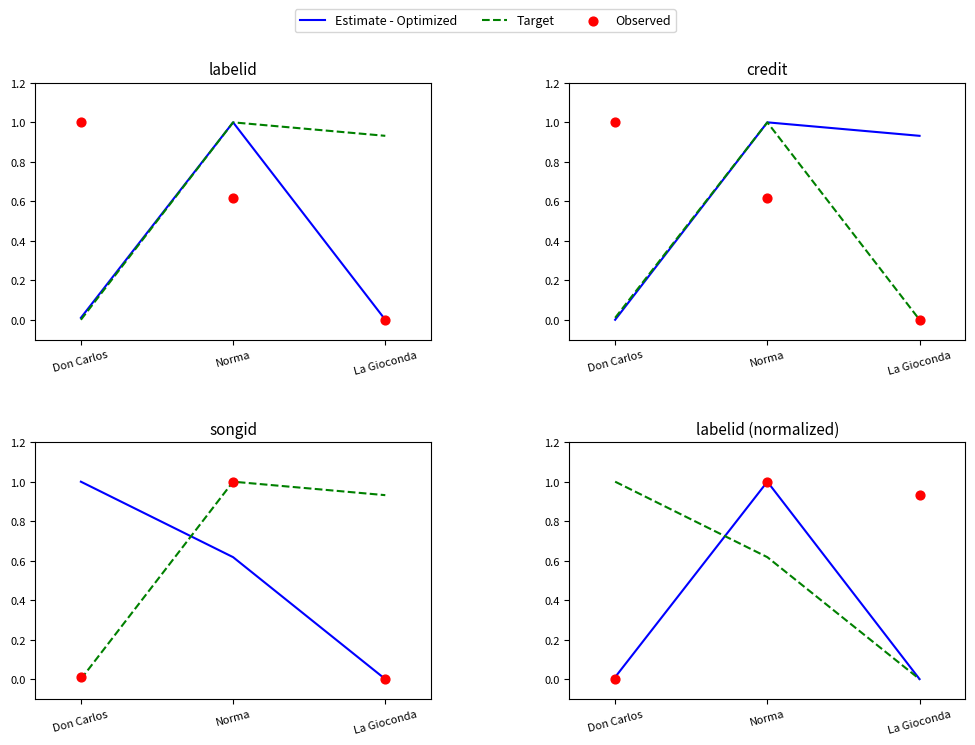

Which series has the largest total across all categories?

Observed